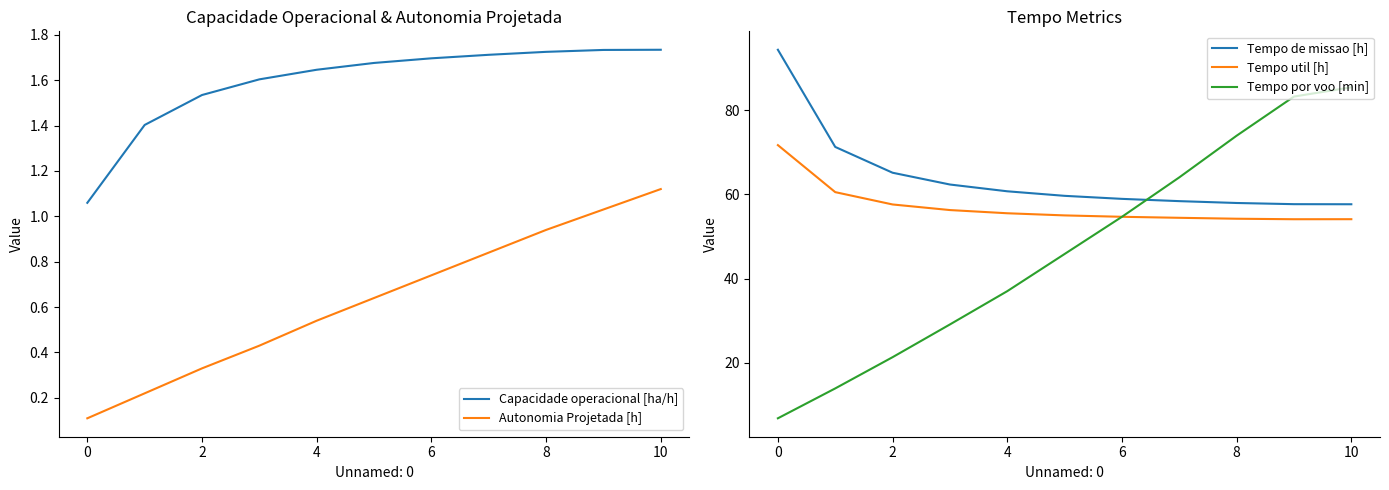

True or false: Tempo de missao [h] and Autonomia Projetada [h] cross at least once.

False